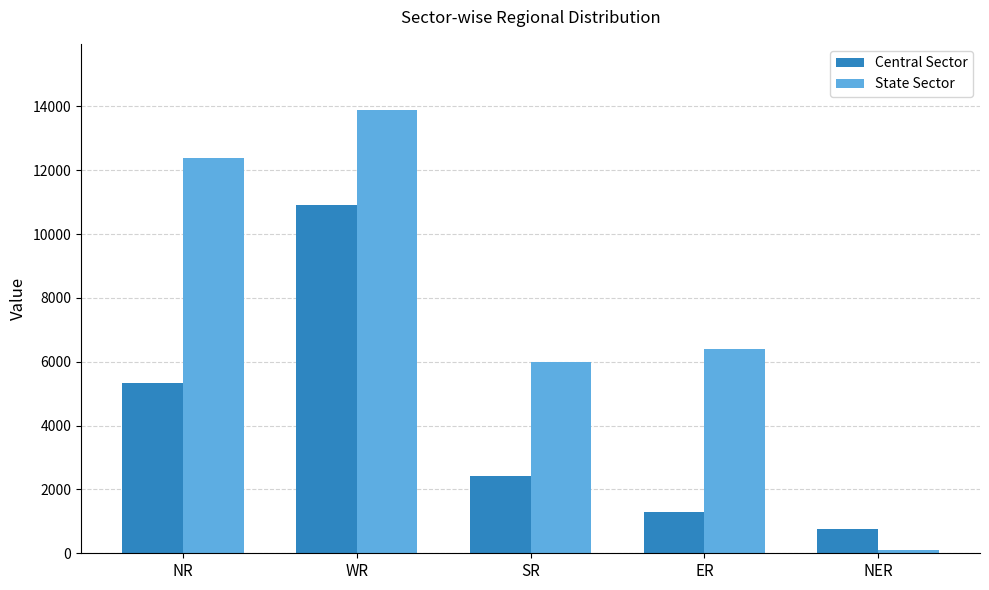

What is the value of the Central Sector bar at the 3rd from the left?

2430